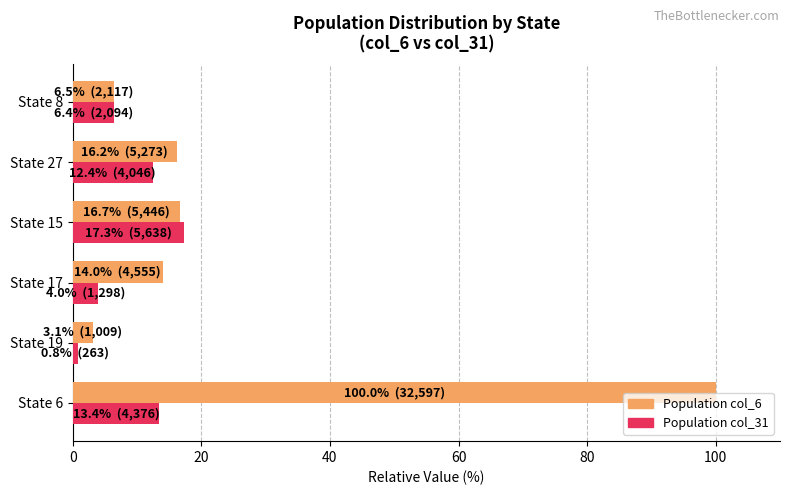

At which category is the sum across all series the highest?

State 6